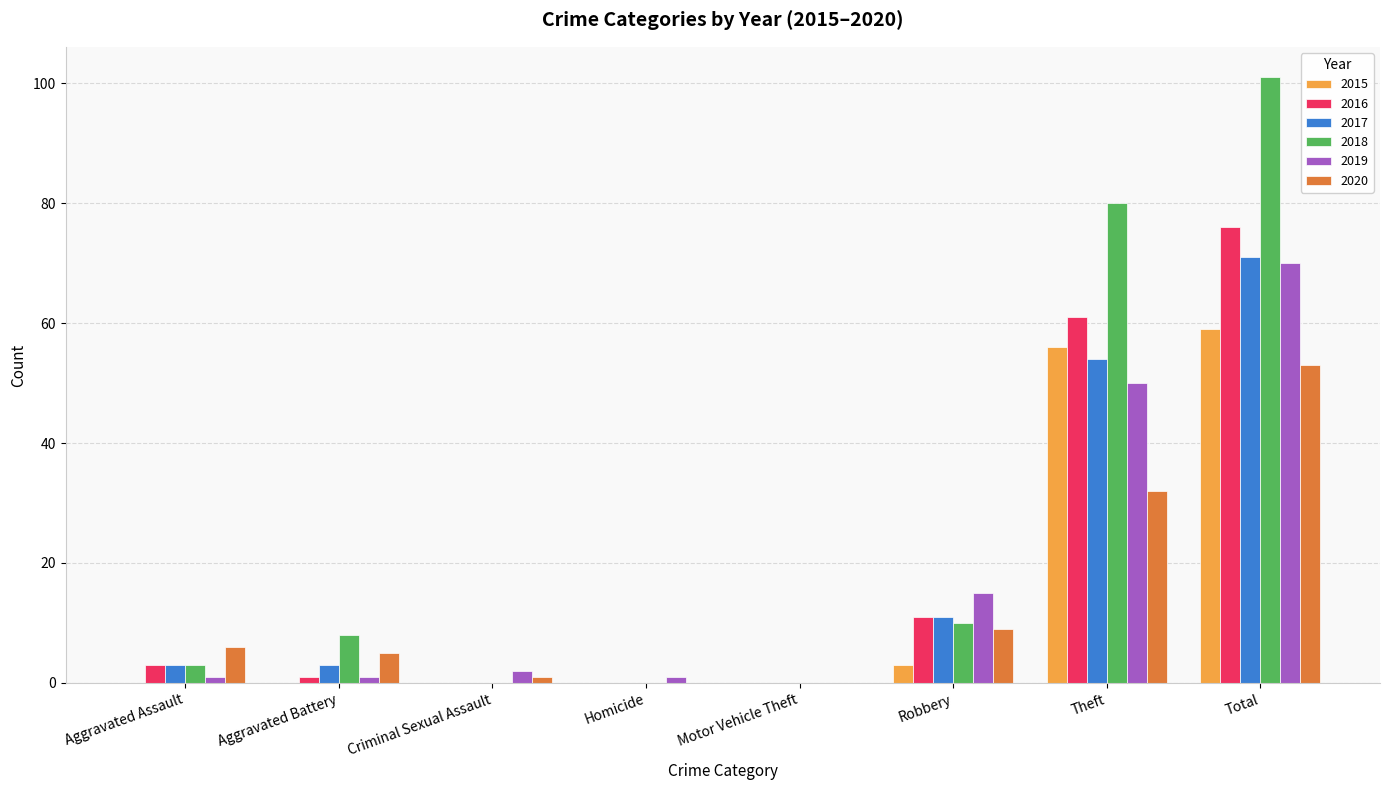

Is the value of 2015 at Aggravated Assault greater than the value of 2020 at Total?

No